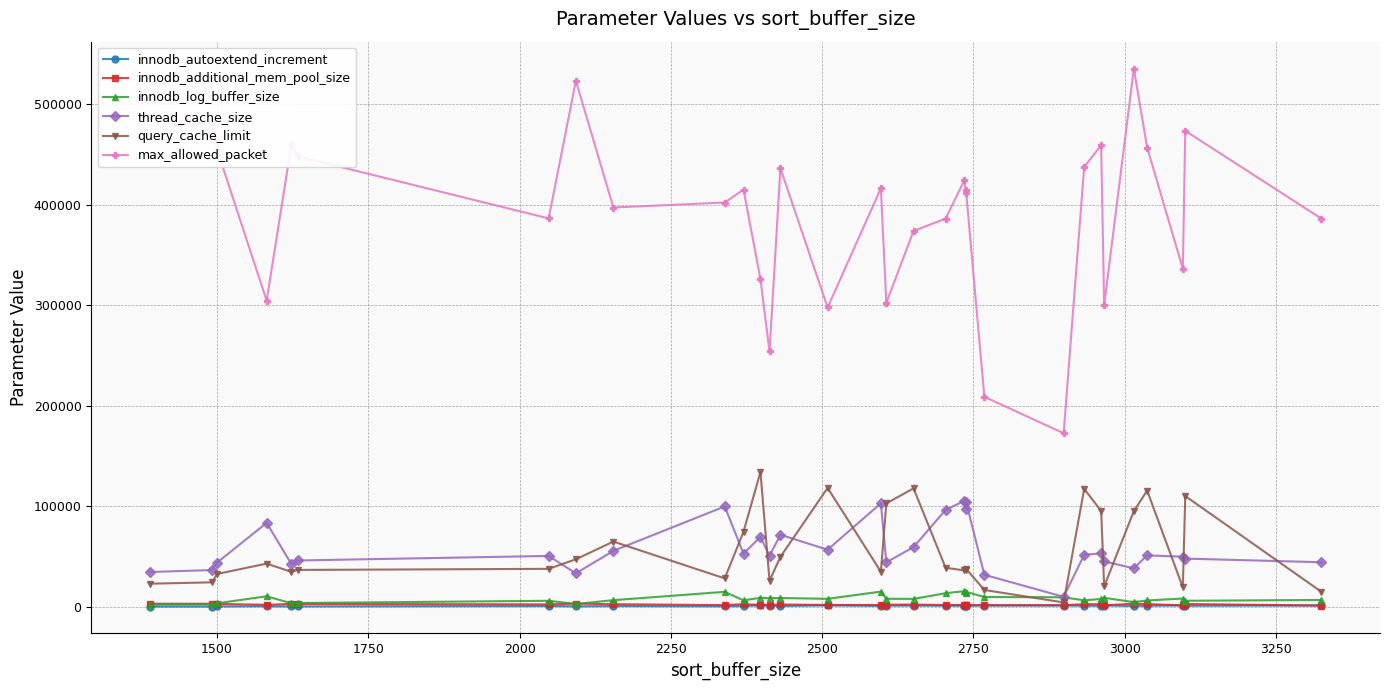

Which series has the largest total across all categories?

max_allowed_packet